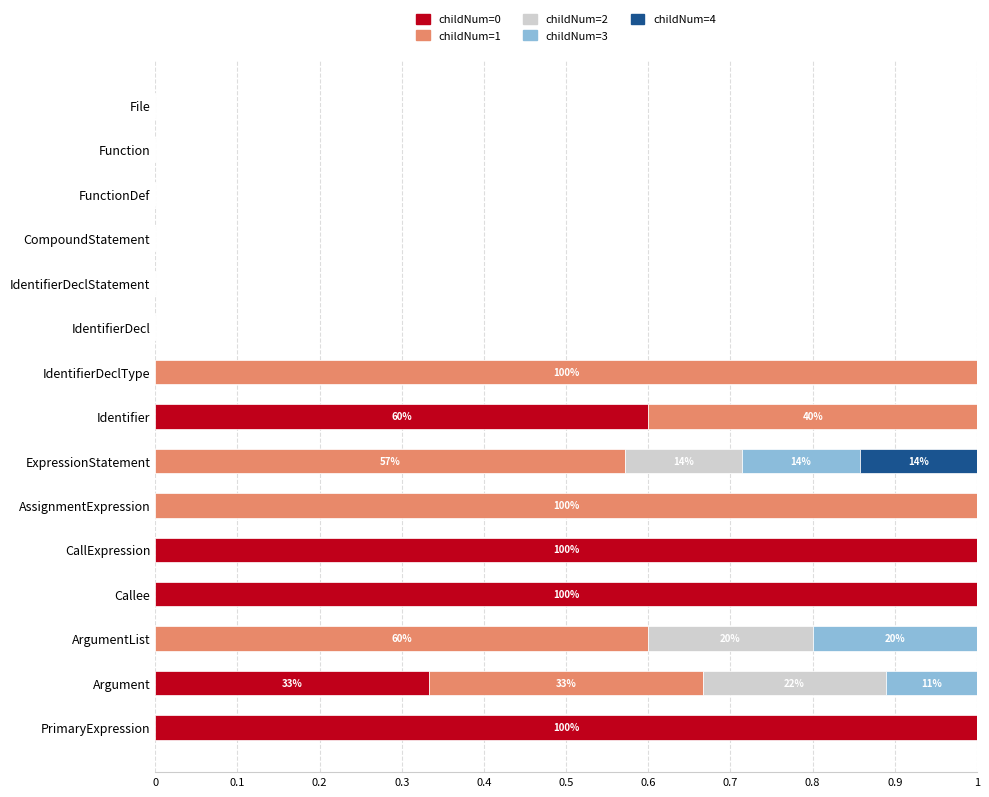

What is the total value across all series at ExpressionStatement?

1.0